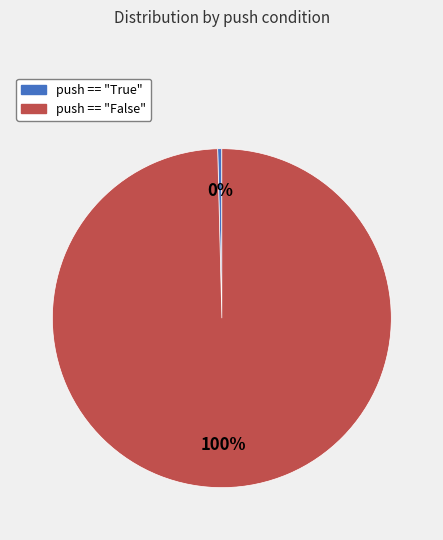

To the nearest percent, what is the combined percentage of push == "False" and push == "True"?

100%